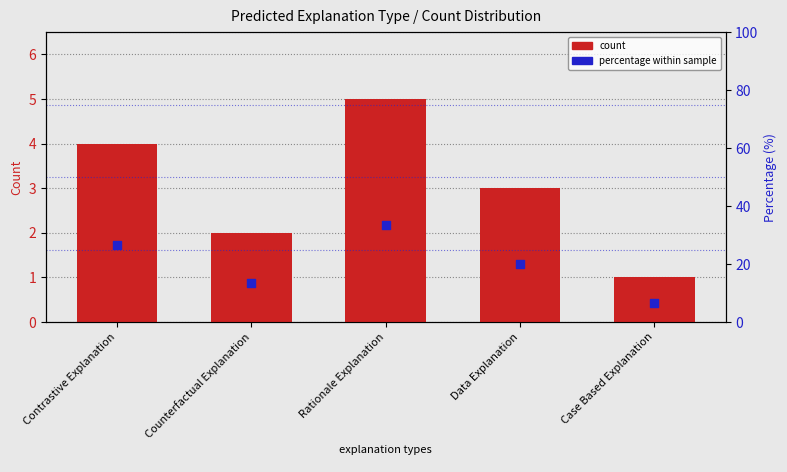

Which series contains the lowest Y value?

count